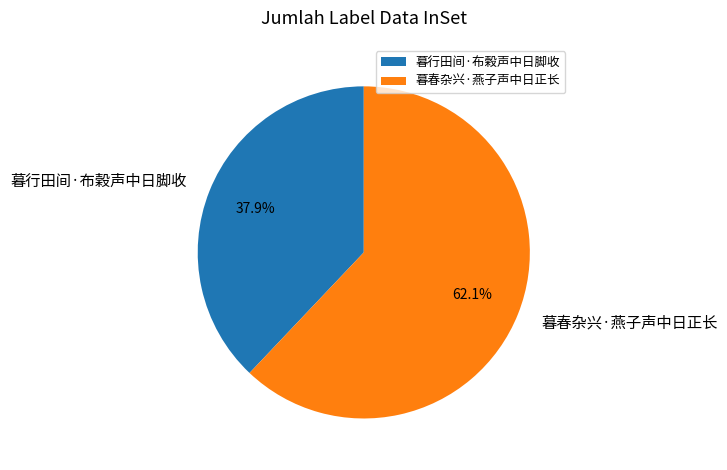

To the nearest percent, what is the average slice percentage?

50%